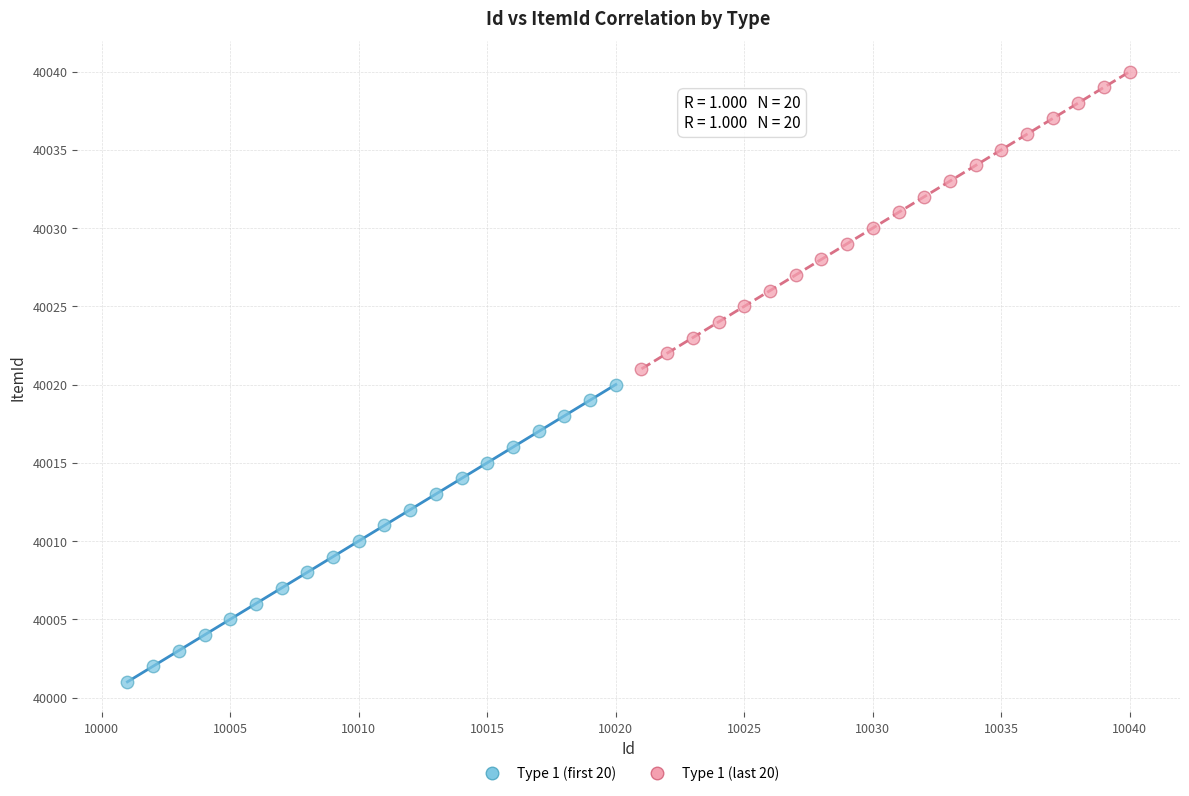

Which series contains the lowest Y value?

Type 1 (first 20)